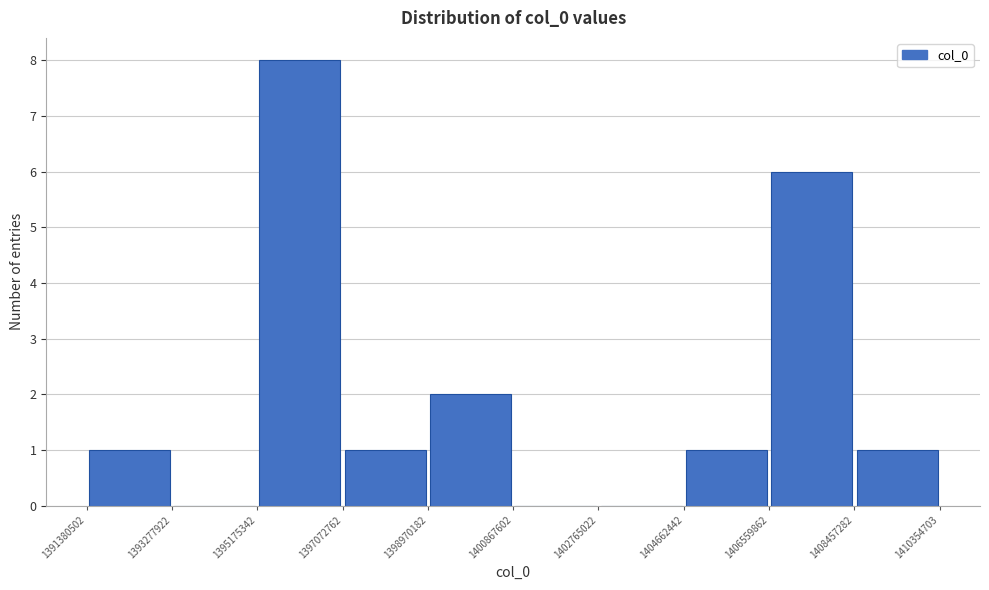

How tall is the bar that spans 1406559862 to 1408457282 on the x-axis? The values are not printed on the chart, so give them approximately, as read against the axis.

6